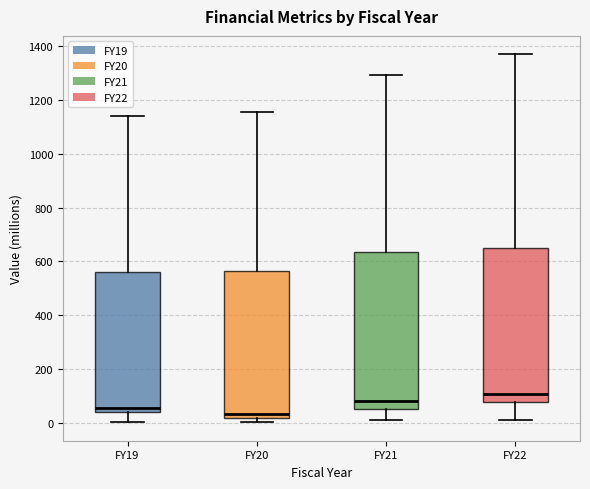

Which box has the lowest median line?

FY20